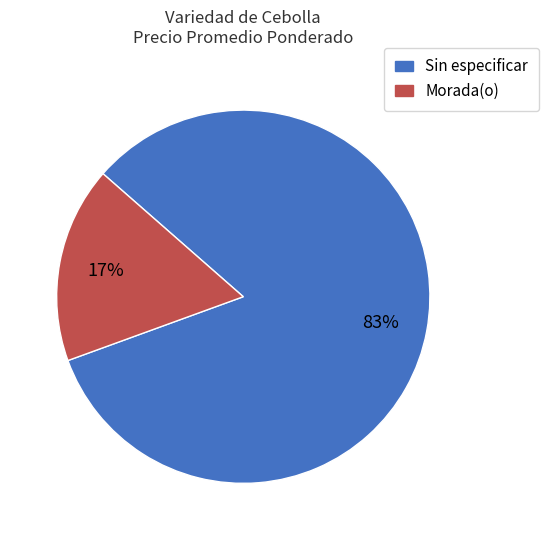

True or false: Sin especificar accounts for 92% of the total.

False